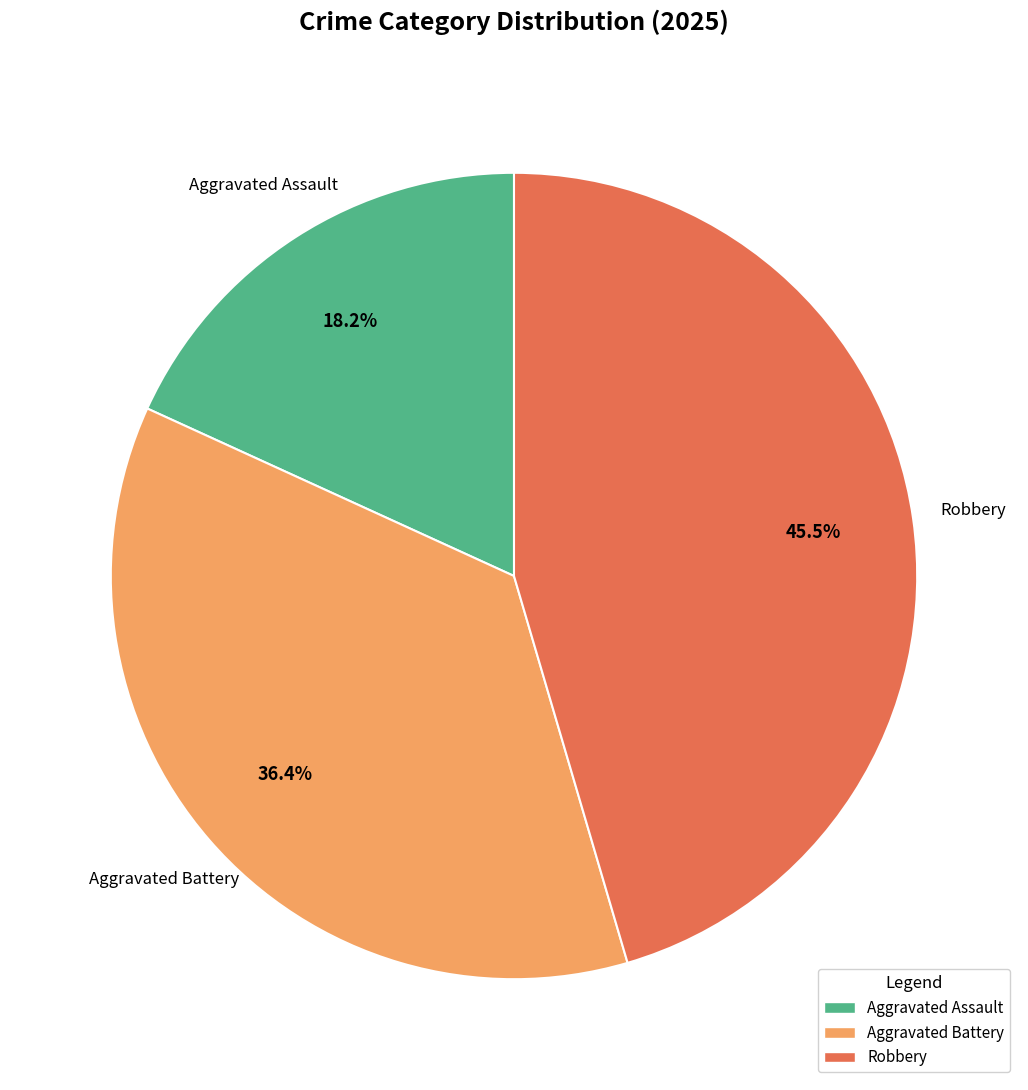

How many segments does this pie chart have?

3